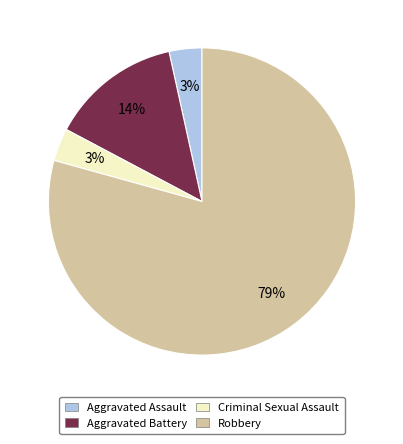

To the nearest percent, what is the combined percentage of Aggravated Battery and Criminal Sexual Assault?

17%